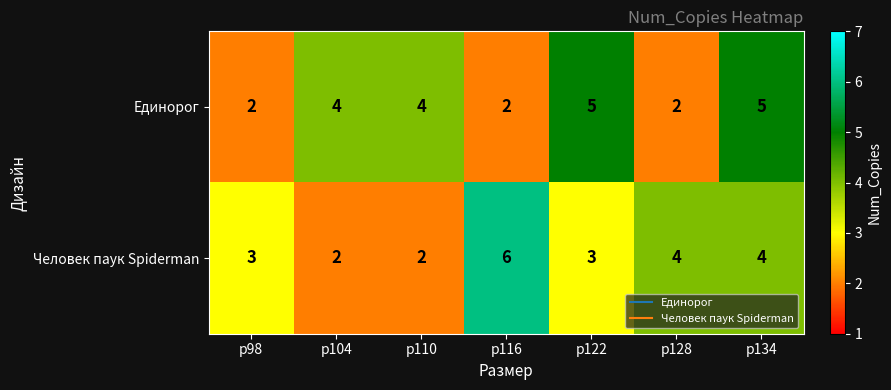

List the series in order of their peak value, lowest first.

Единорог, Человек паук Spiderman